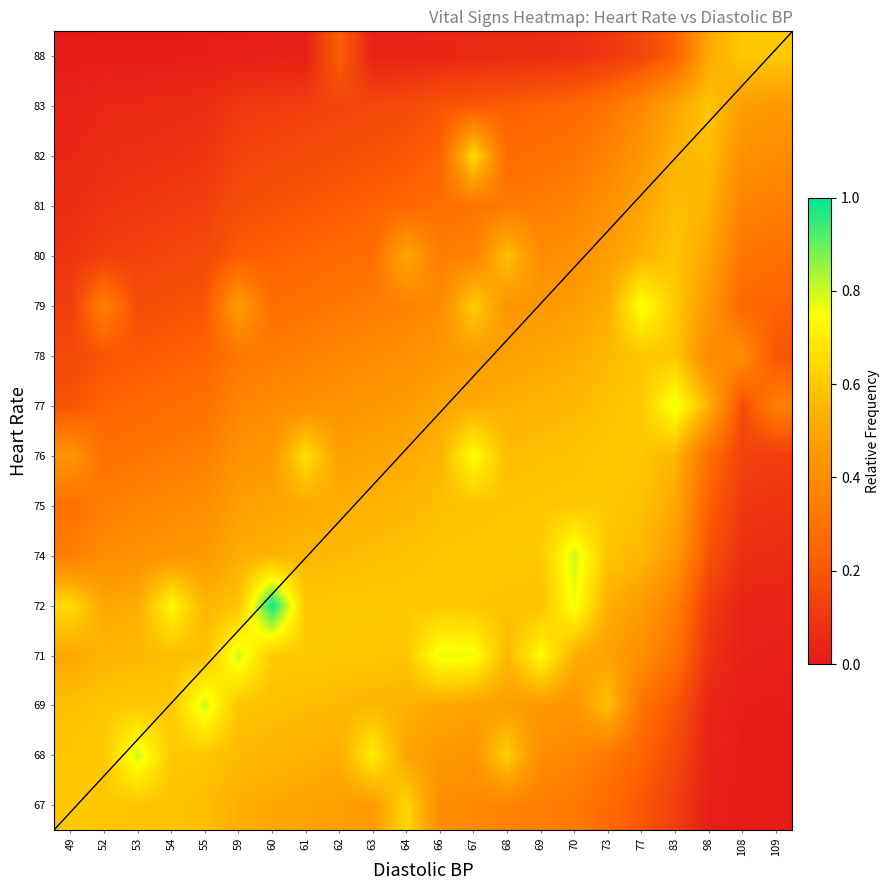

What is the difference between the highest and lowest values at 83?

0.7